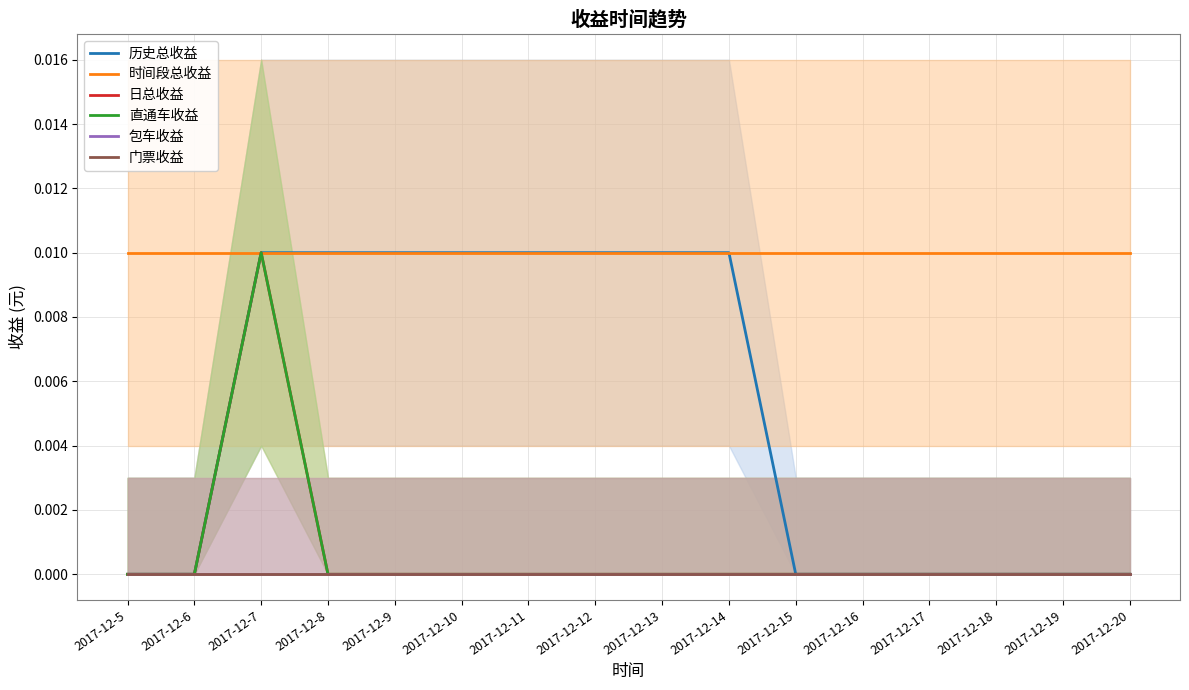

True or false: 门票收益 and 历史总收益 intersect in this chart.

False